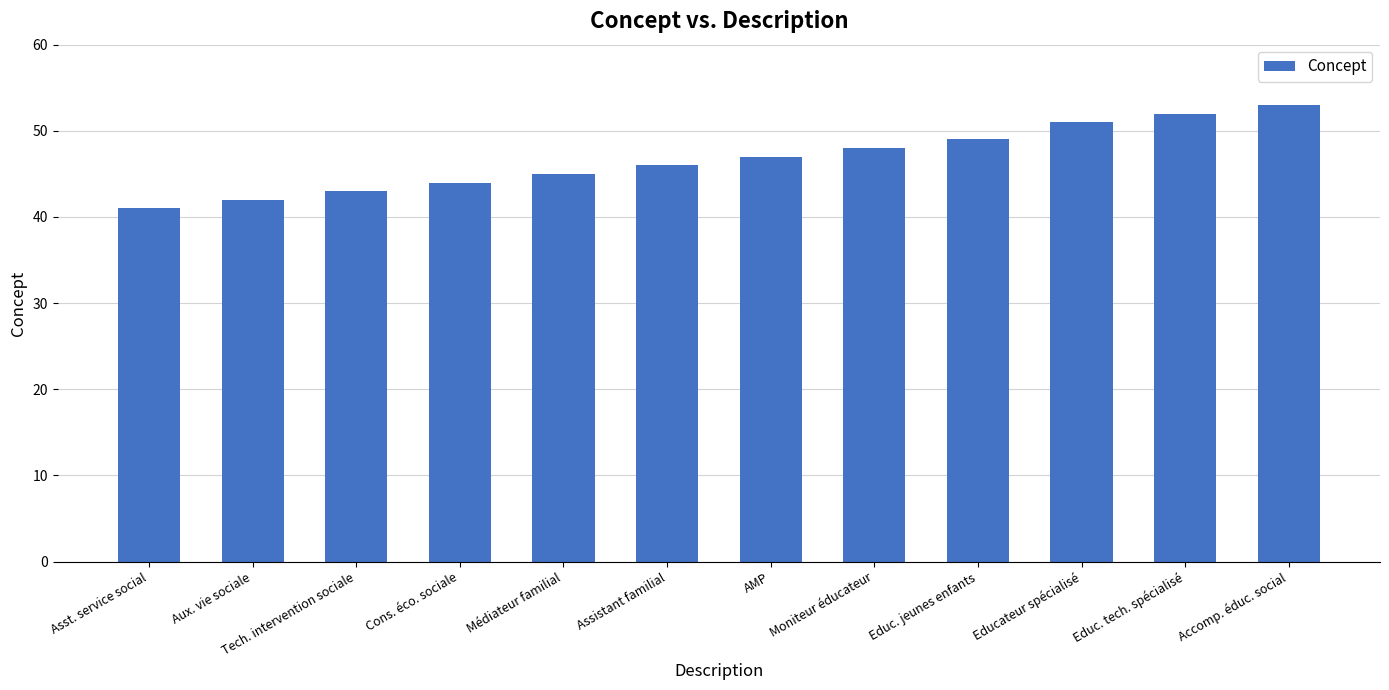

What position from the left is Aux. vie sociale?

2